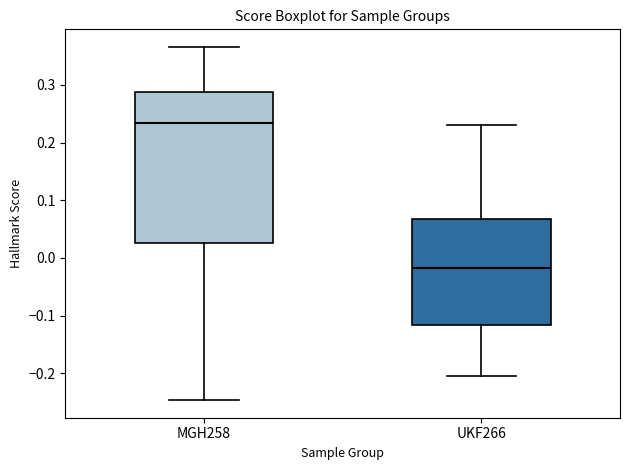

Reading left to right, transcribe this box plot: for each box, give where its median line is, the range the box spans, and where its two whiskers end, as read against the y-axis. The values are not printed on the chart, so give them approximately, as read against the axis.

MGH258: median 0.23, box 0.03 to 0.29, whiskers -0.25 to 0.37
UKF266: median -0.02, box -0.12 to 0.07, whiskers -0.20 to 0.23